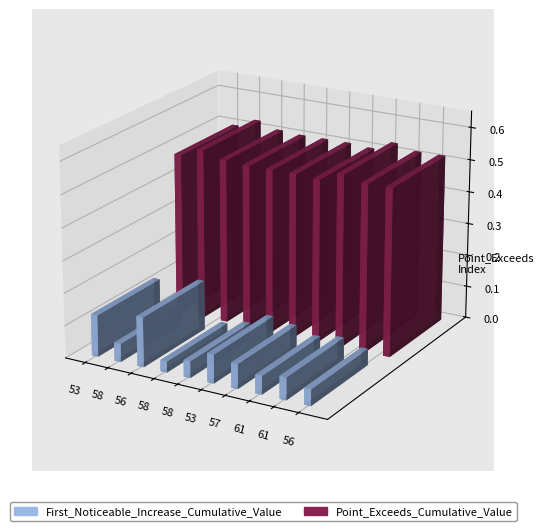

How many categories are shown in the chart?

10